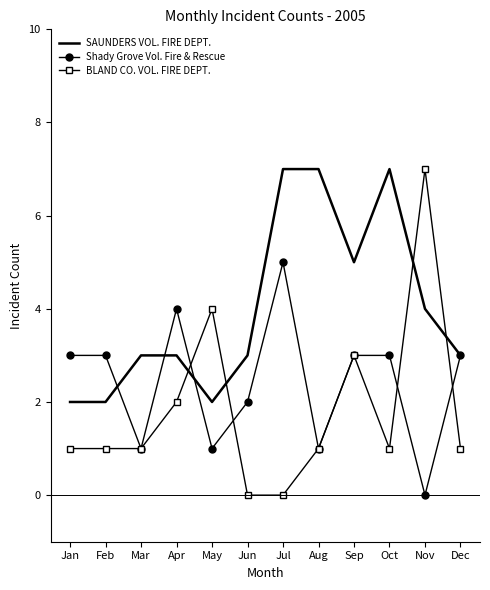

List the series in order of their overall mean, lowest first.

BLAND CO. VOL. FIRE DEPT., Shady Grove Vol. Fire & Rescue, SAUNDERS VOL. FIRE DEPT.